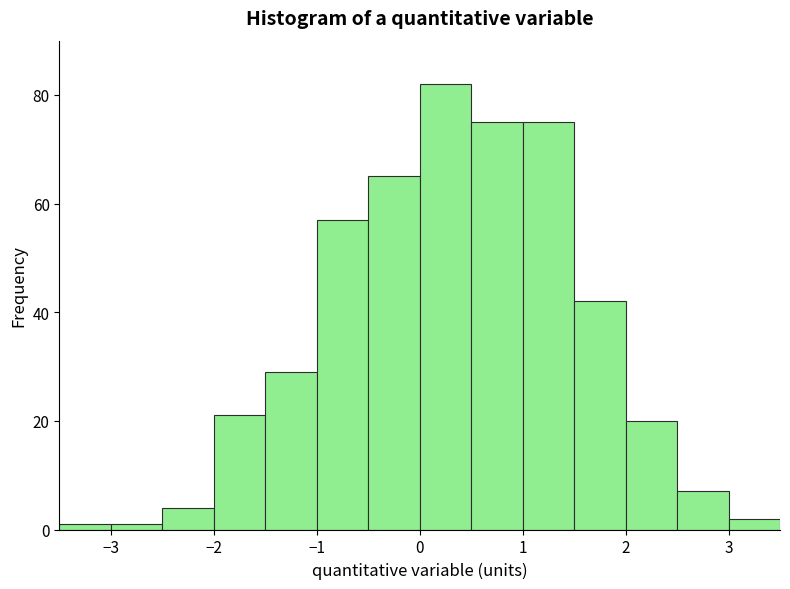

Over which range of the x-axis is the bar tallest?

0.0 to 0.5